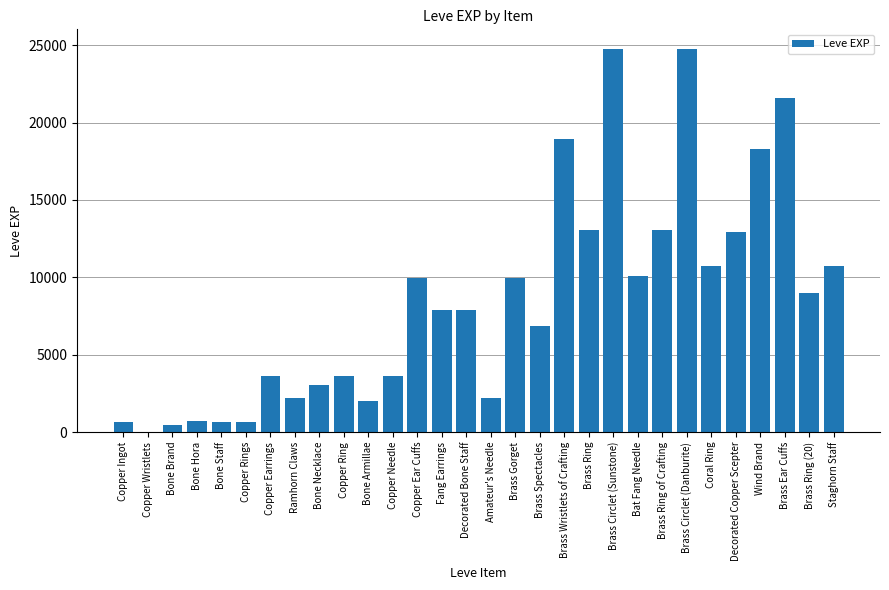

What is the sum of the values at Decorated Bone Staff and Coral Ring?

18590